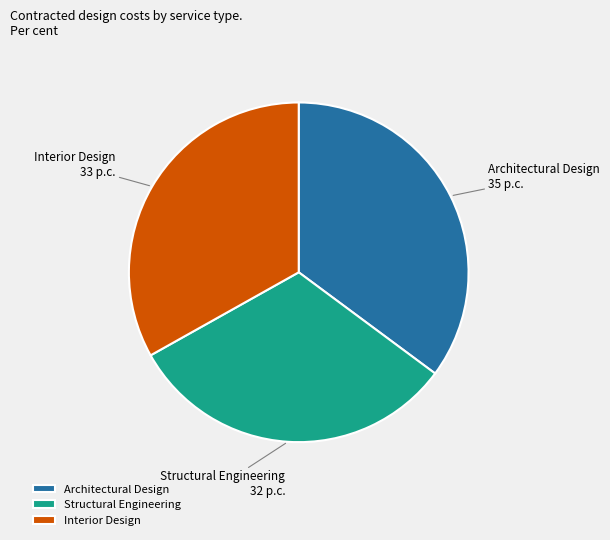

Count the number of slices in the pie.

3